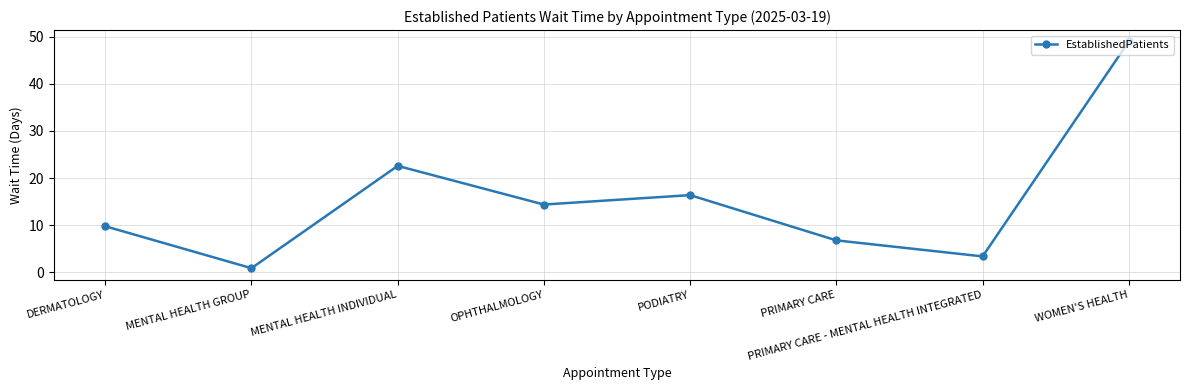

Which category has the highest value across all series?

WOMEN'S HEALTH